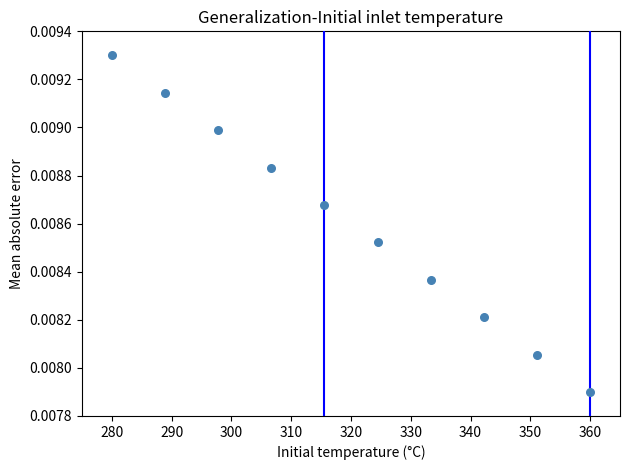

What is the range of X values (max minus min)?

80.0